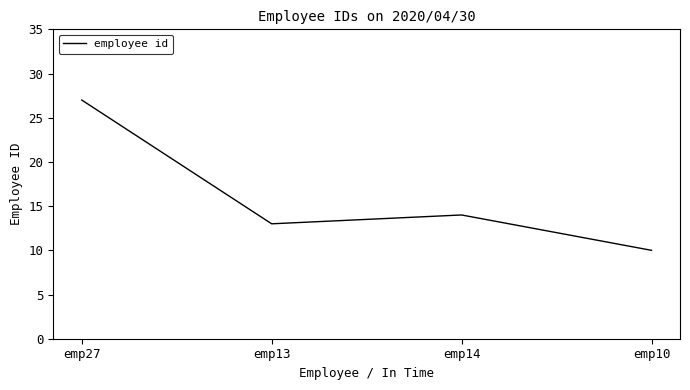

Reading left to right, what are all the values shown in this chart?

emp27=27	emp13=13	emp14=14	emp10=10